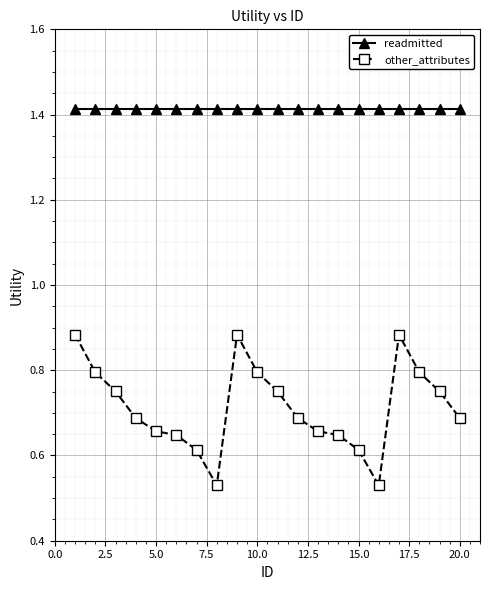

True or false: readmitted and other_attributes intersect in this chart.

False